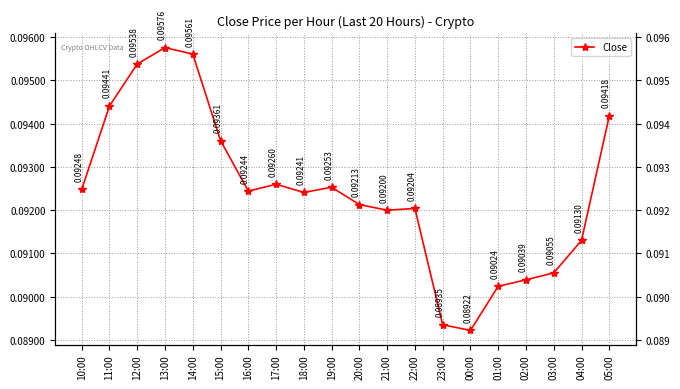

Reading left to right, extract all data points from this chart.

0.1	0.1	0.1	0.1	0.1	0.1	0.1	0.1	0.1	0.1	0.1	0.1	0.1	0.1	0.1	0.1	0.1	0.1	0.1	0.1